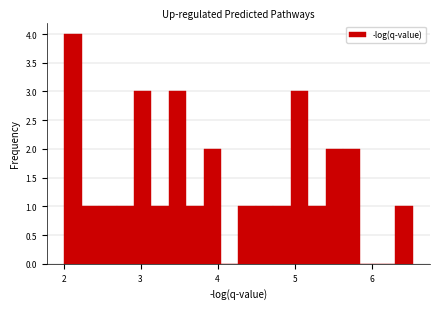

Read against the x-axis, roughly where is the centre of the tallest bar?

2.1